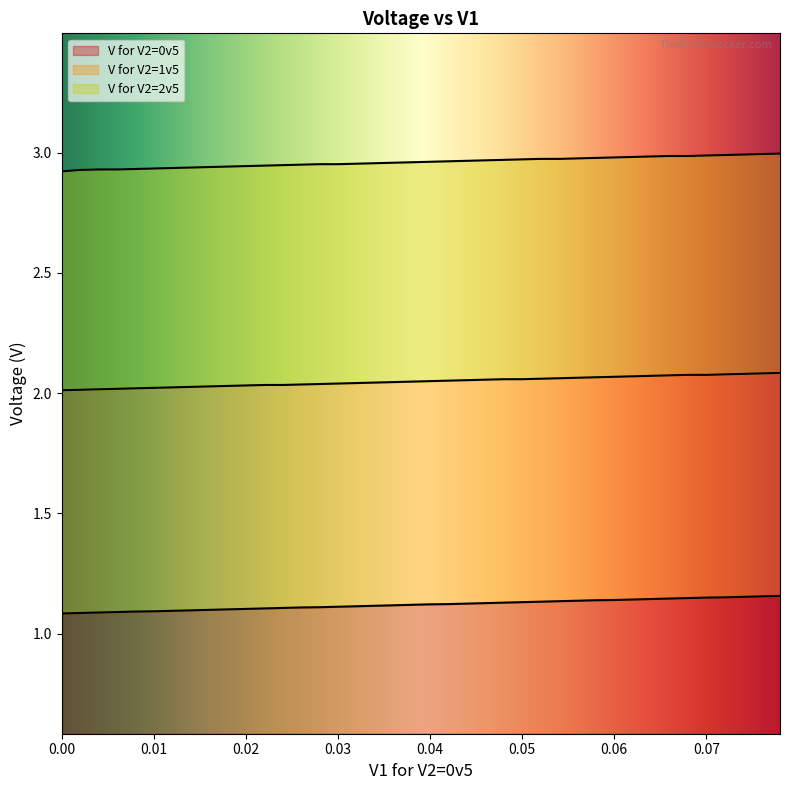

Is it true that V for V2=2v5 equals 1.5 at 25?

False